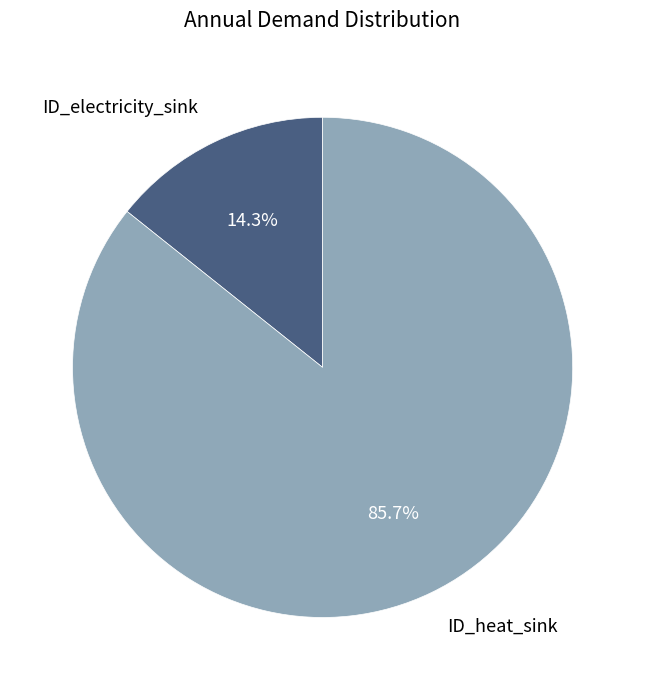

How much of the chart is everything except ID_heat_sink?

14.3%